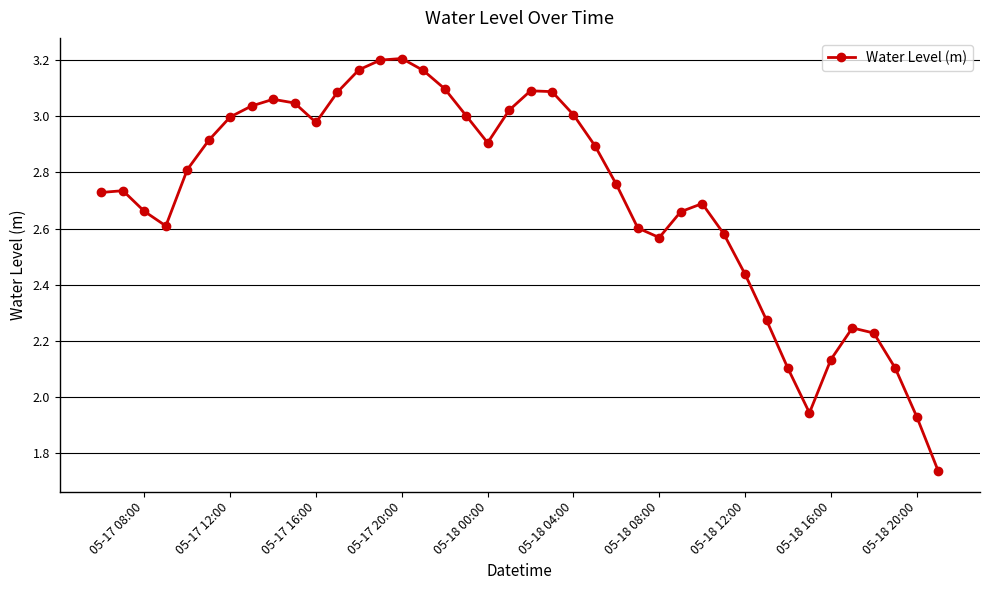

Does the chart have visible grid lines?

Yes